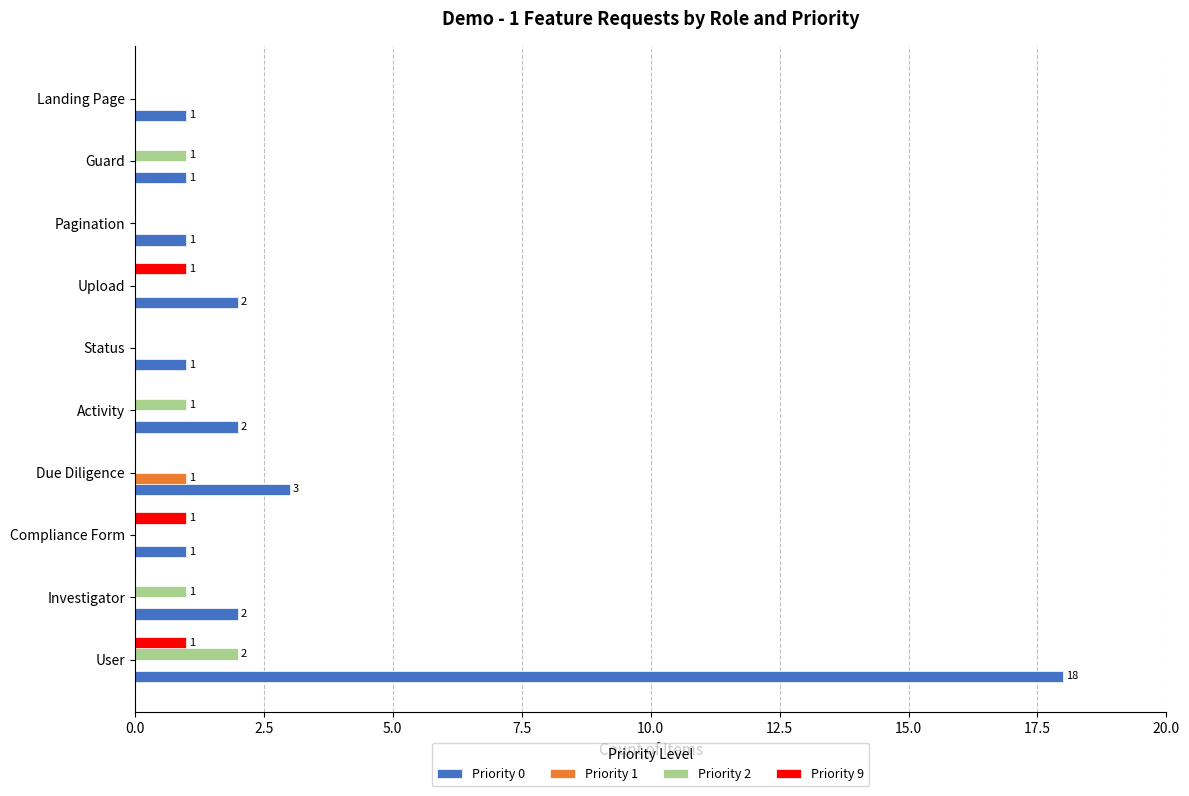

What is the maximum value for Priority 9?

1